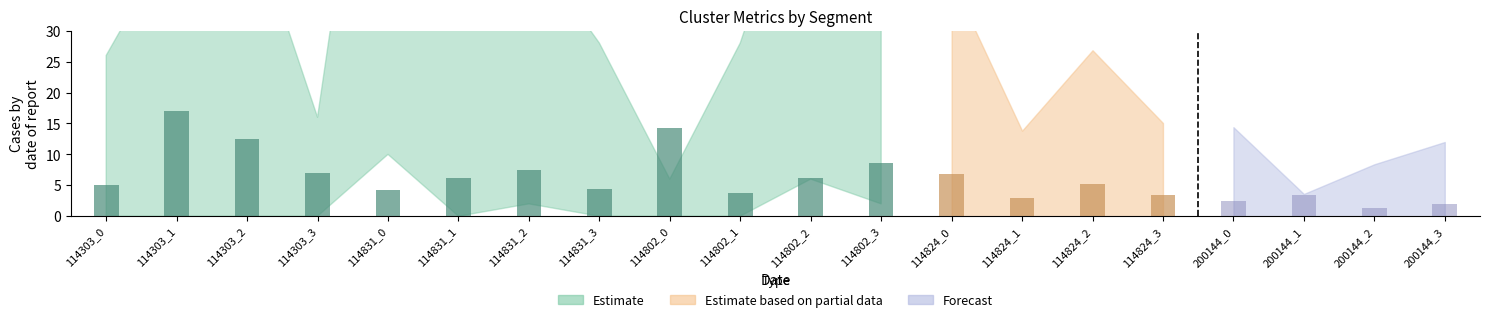

Rank the categories by value from lowest to highest.

114802_1, 114831_0, 114831_3, 114303_0, 114831_1, 114802_2, 114303_3, 114831_2, 114802_3, 114303_2, 114802_0, 114303_1